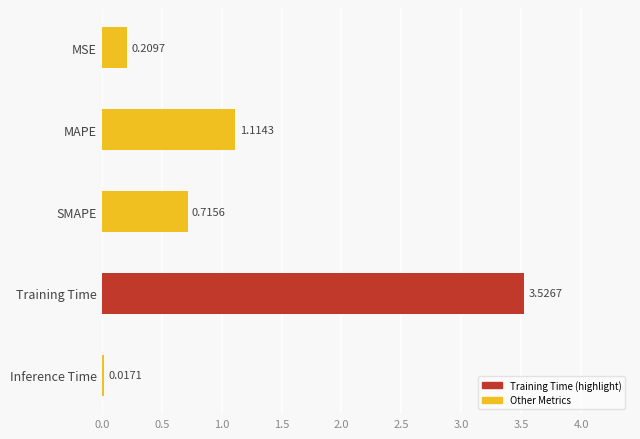

Between SMAPE and Inference Time, which is larger?

SMAPE